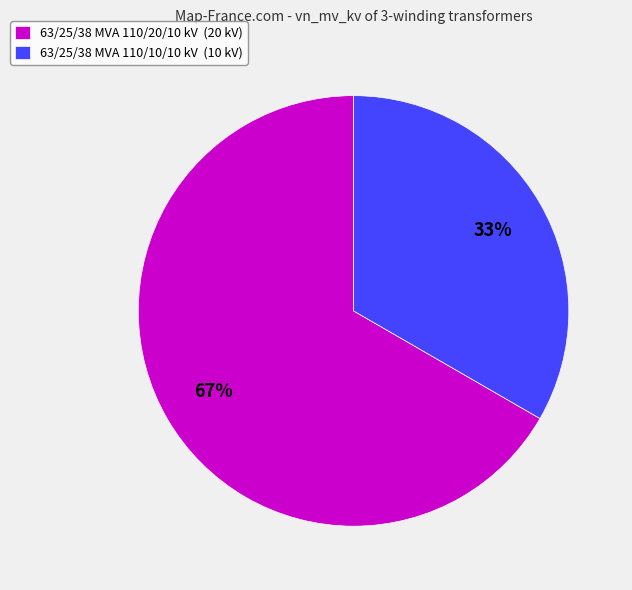

Between 63/25/38 MVA 110/10/10 kV and 63/25/38 MVA 110/20/10 kV, which is larger?

63/25/38 MVA 110/20/10 kV